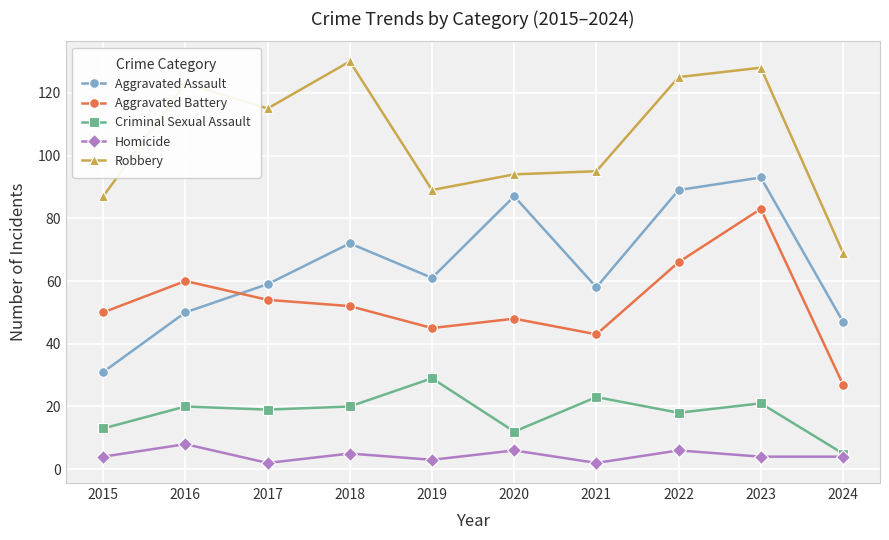

Between 2020 and 2023, which series saw the biggest shift?

Aggravated Battery